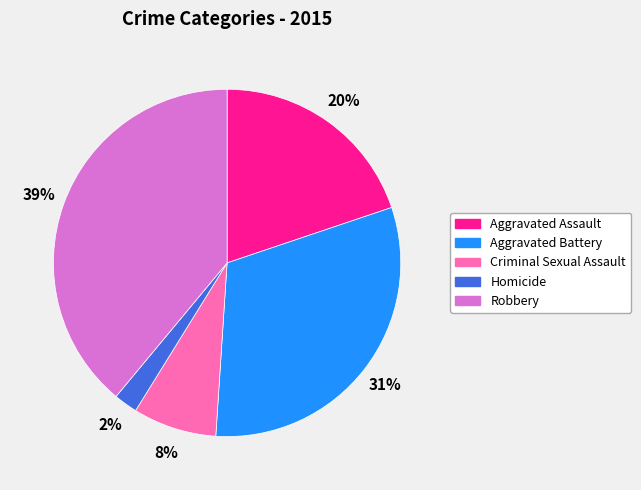

Rank the categories by value from highest to lowest.

Robbery, Aggravated Battery, Aggravated Assault, Criminal Sexual Assault, Homicide